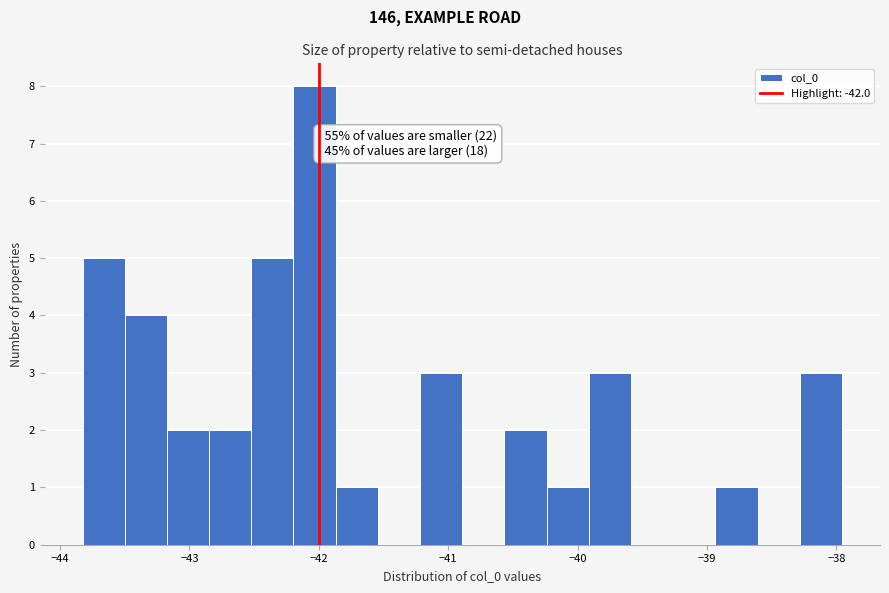

Read against the x-axis, roughly where is the centre of the tallest bar?

-42.0